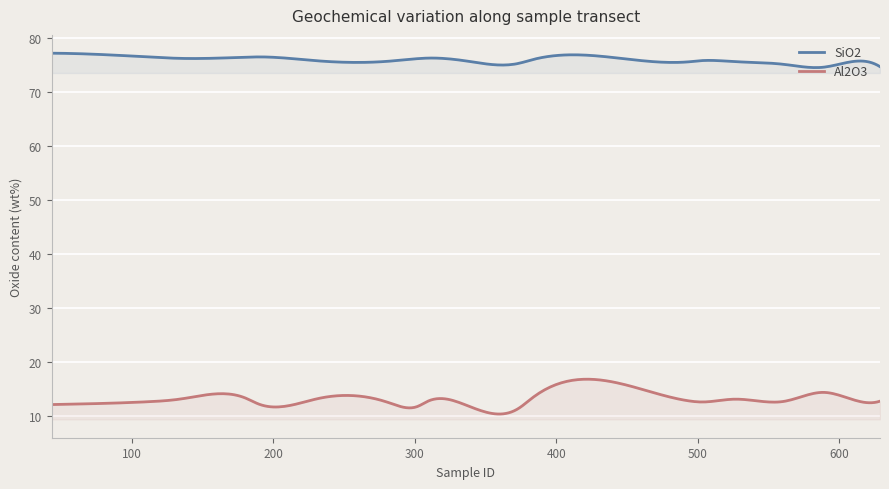

How many data points does each series have?

20